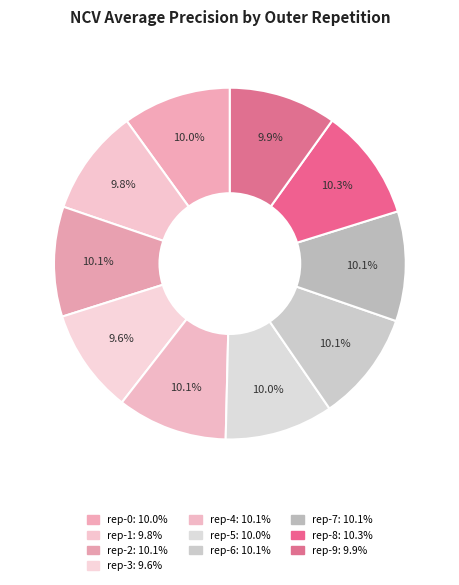

Rank the categories by value from lowest to highest.

outer-repetition3, outer-repetition1, outer-repetition9, outer-repetition5, outer-repetition0, outer-repetition7, outer-repetition2, outer-repetition6, outer-repetition4, outer-repetition8